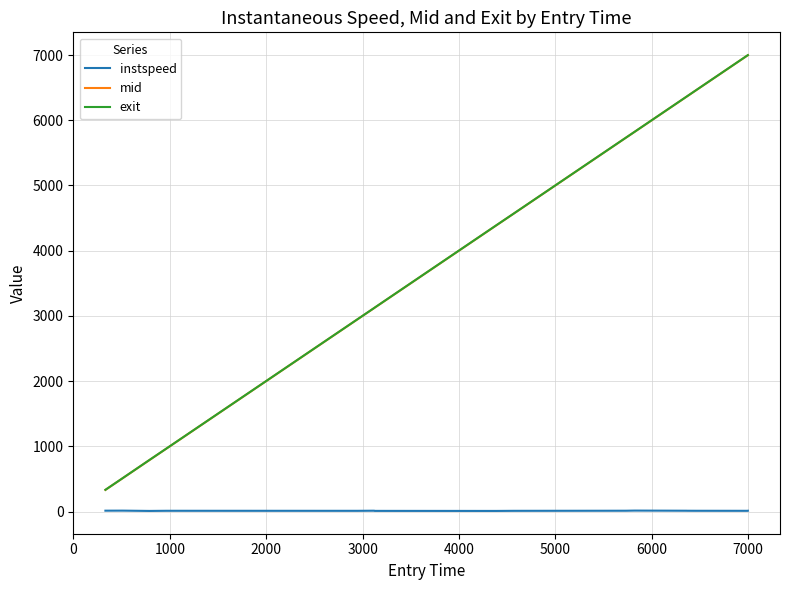

Which series has the largest range (max minus min)?

exit